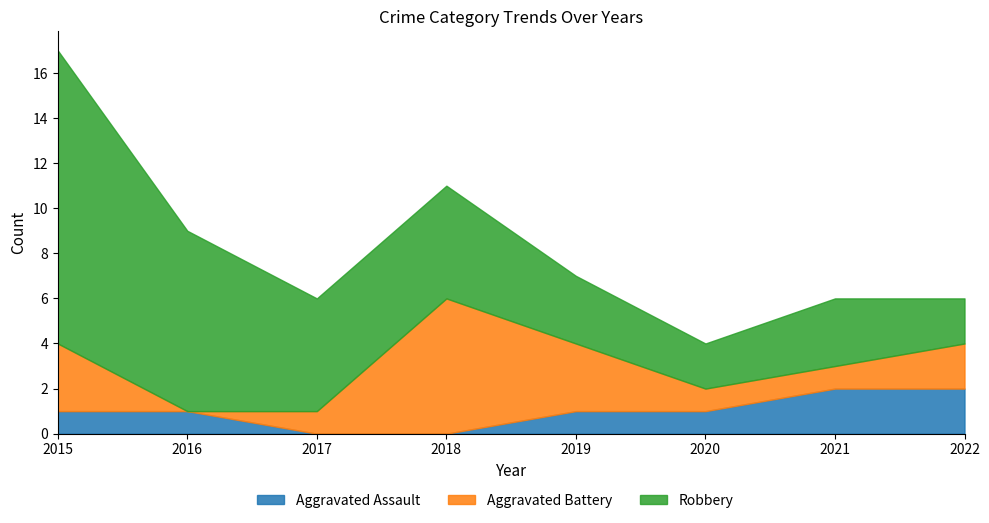

Which series ends up on top after the final intersection of Aggravated Battery and Robbery?

Aggravated Battery